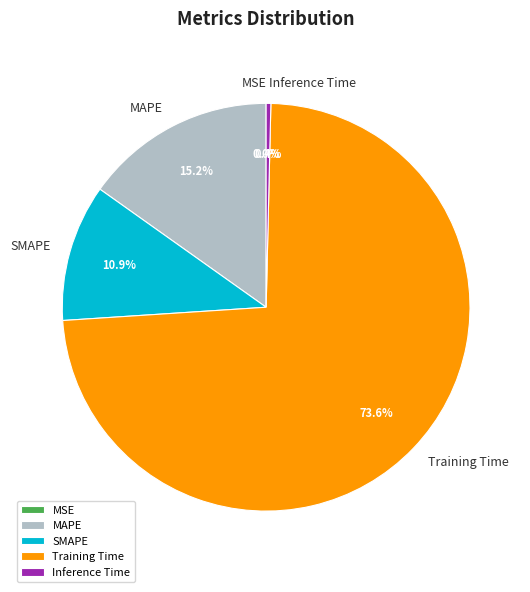

Is Training Time the majority of the pie?

Yes